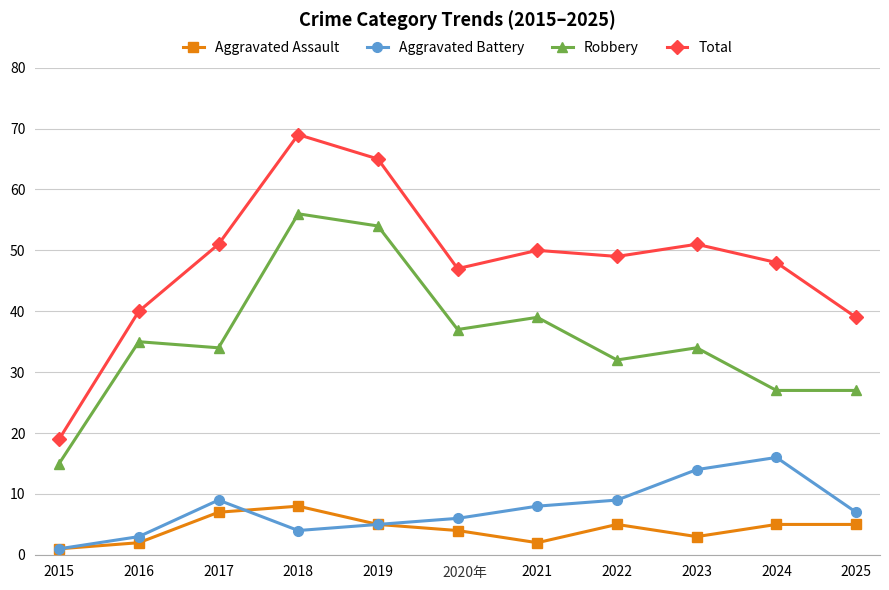

Which series has the widest spread of values?

Total